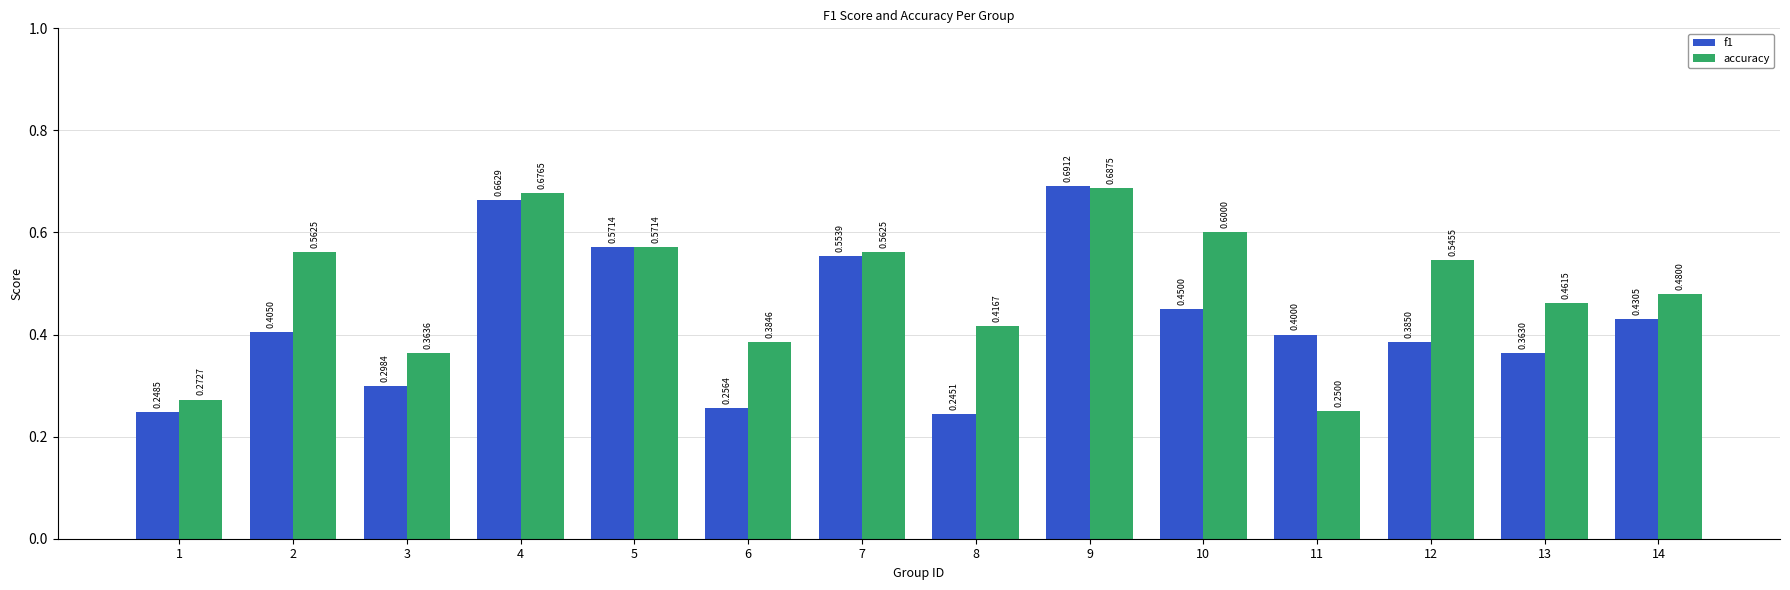

How many bars are there in total?

28